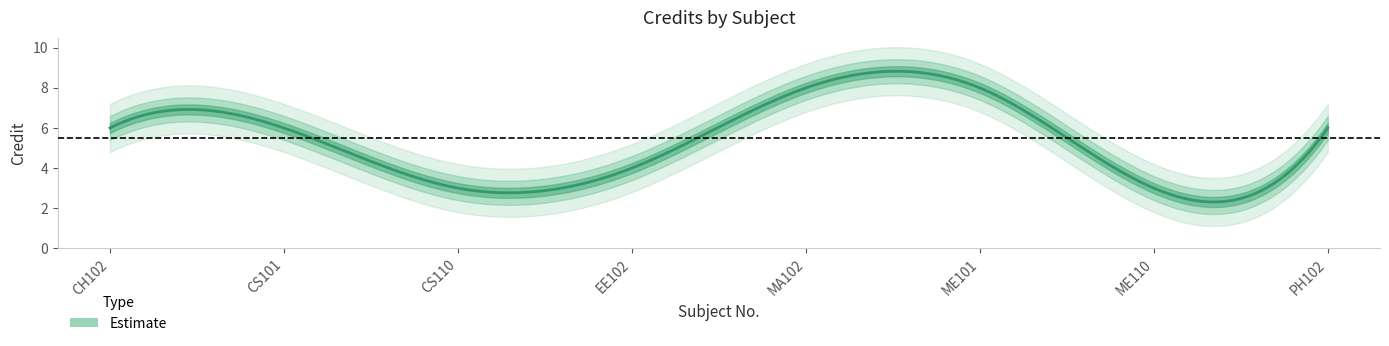

Rank the categories by value from highest to lowest.

MA102, ME101, CH102, CS101, PH102, EE102, CS110, ME110